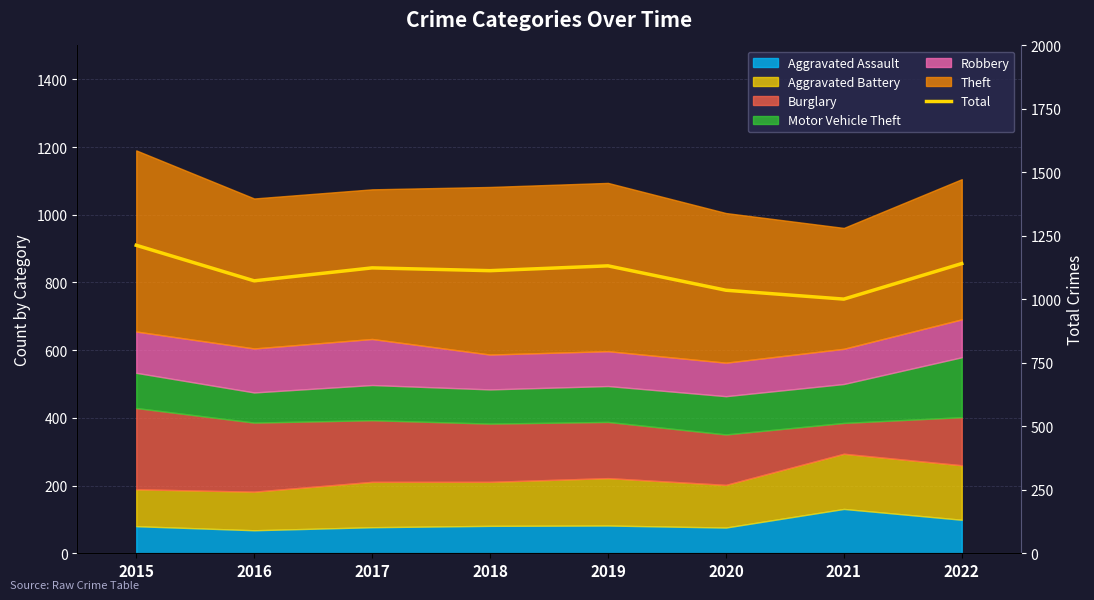

What is the greatest value displayed?

1213